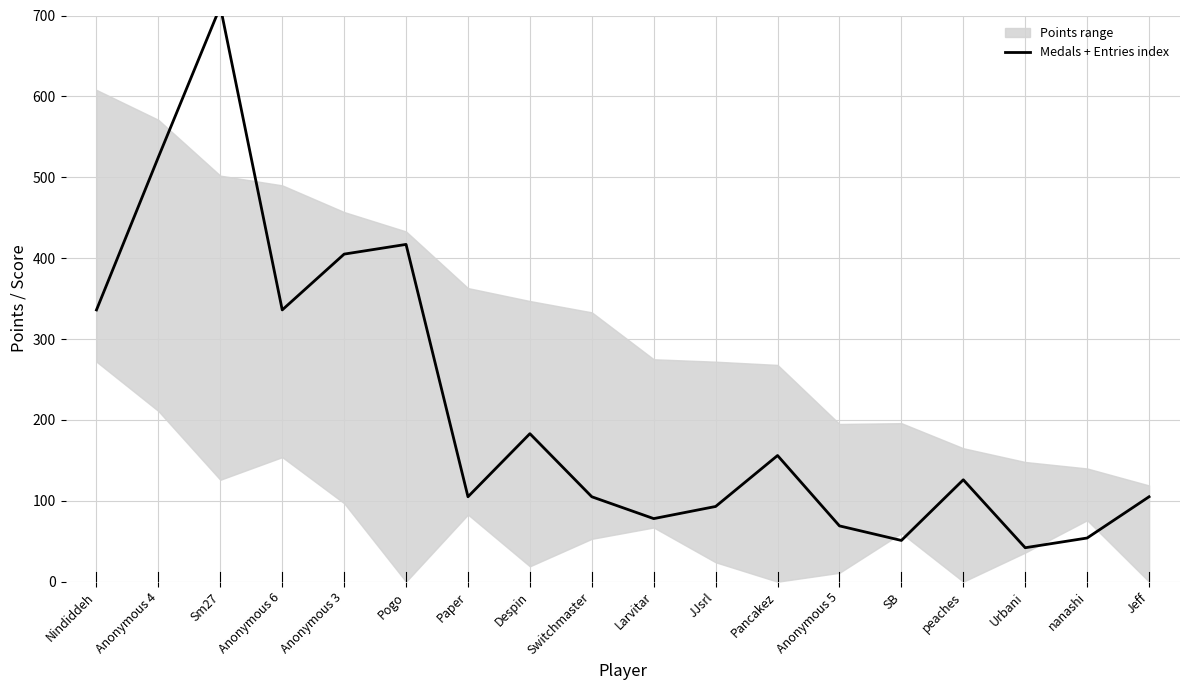

What is the difference between the maximum and minimum values?

669